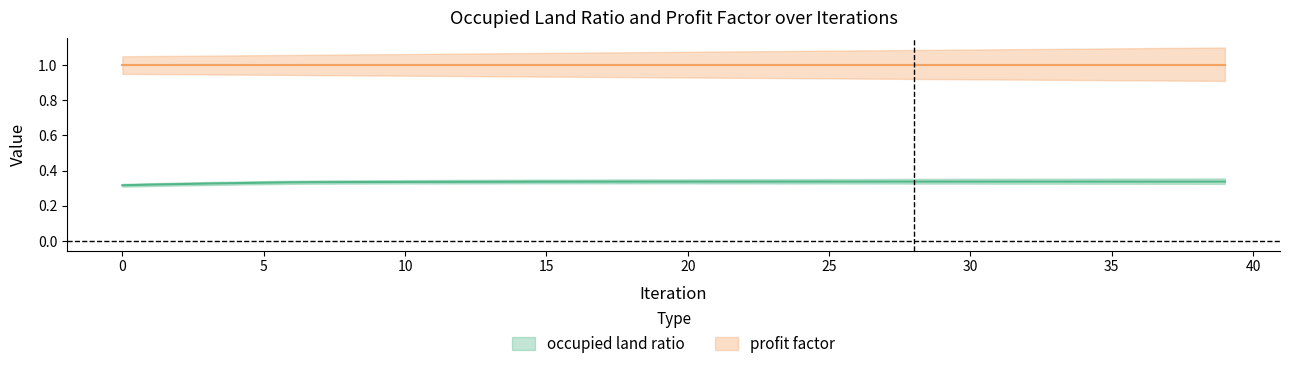

What is the label of the 36th point from the left?

35